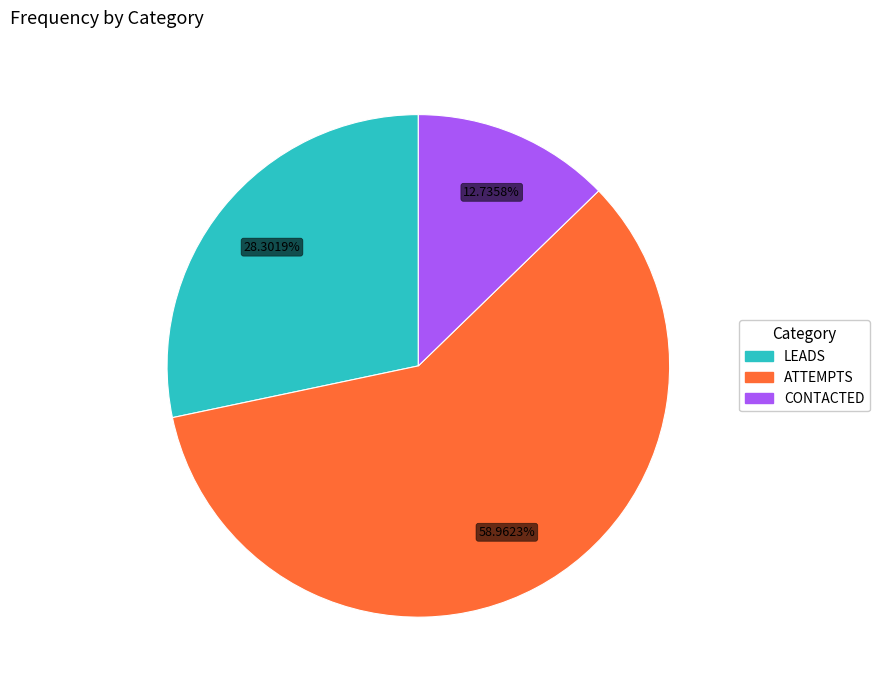

What is the largest slice in the pie chart?

ATTEMPTS